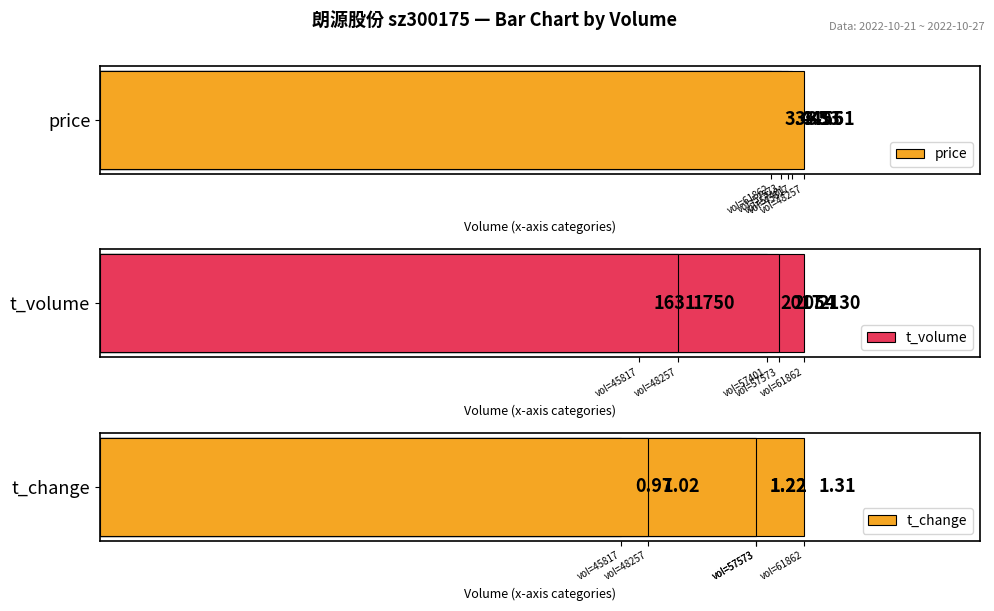

What is the sum of all t_volume values?

9582.0